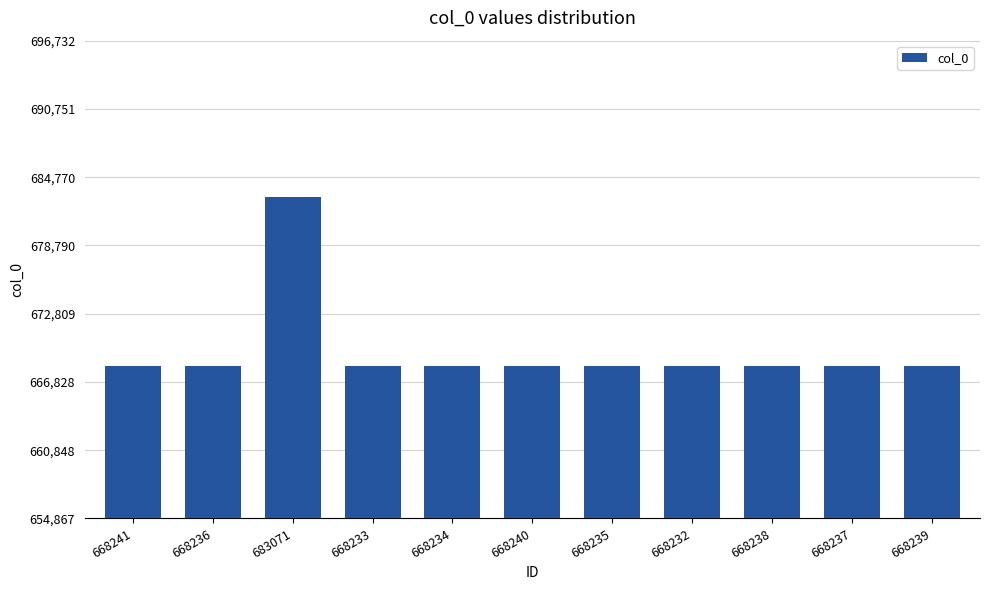

What is the label of the 3rd bar from the right?

668238